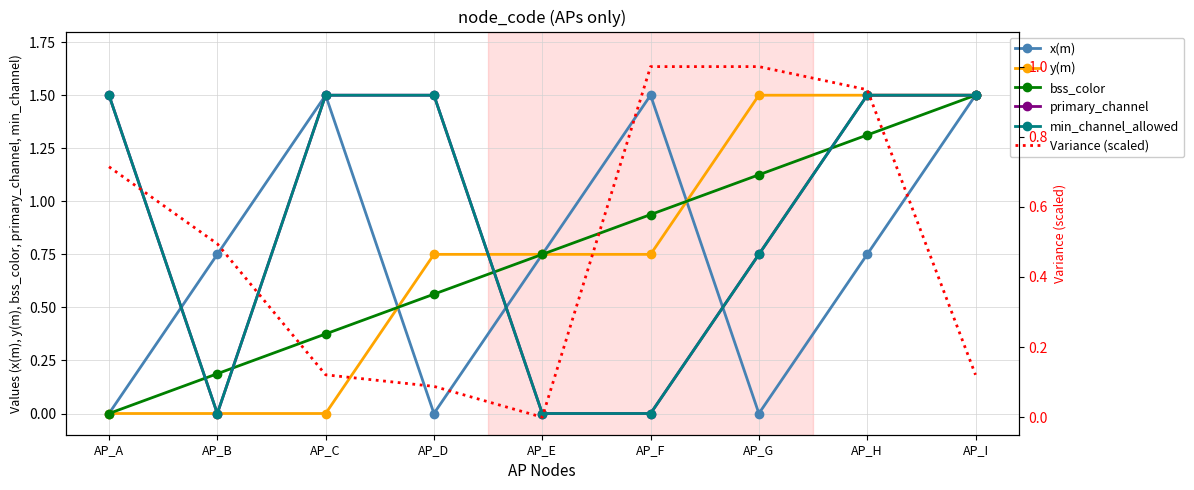

How many values in y(m) are above zero?

6